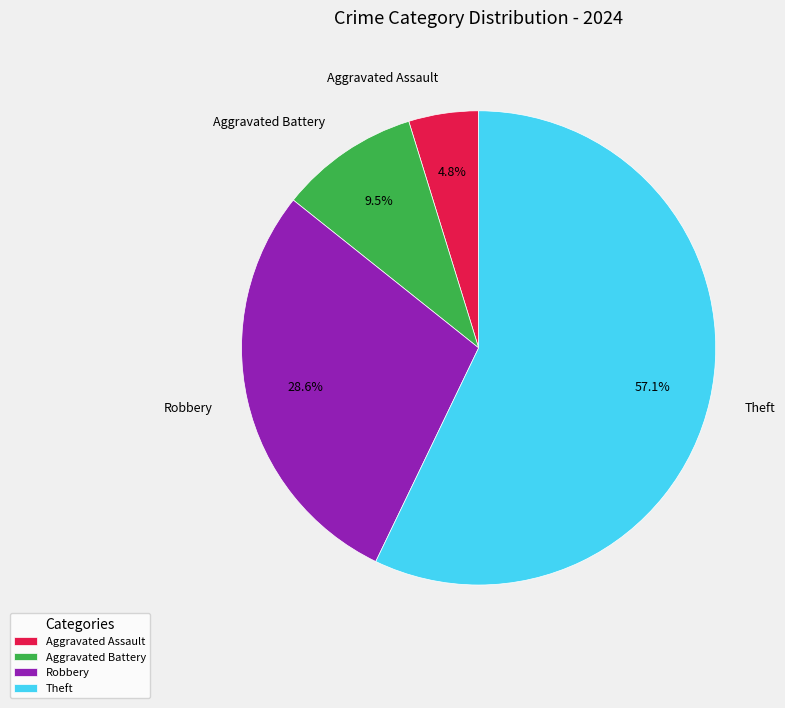

Count the number of slices in the pie.

4